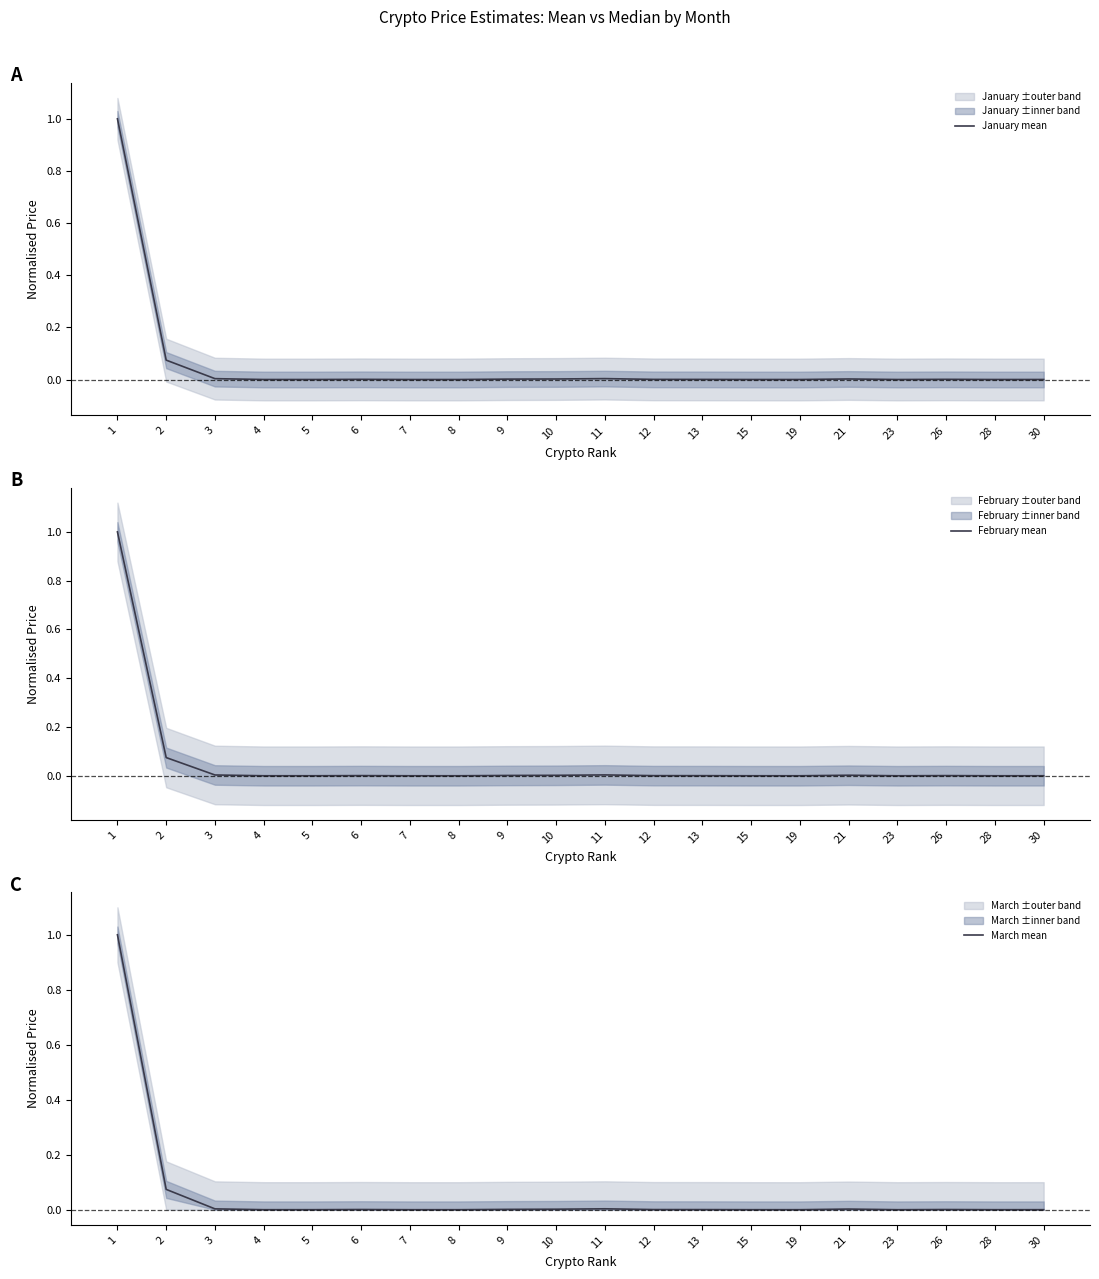

Reading left to right, what are all the values shown in this chart?

January mean: 1=1.0	2=0.1	3=0.0	4=0.0	5=0.0	6=0.0	7=0.0	8=0.0	9=0.0	10=0.0	11=0.0	12=0.0	13=0.0	15=0.0	19=0.0	21=0.0	23=0.0	26=0.0	28=0.0	30=0.0
February mean: 1=1.0	2=0.1	3=0.0	4=0.0	5=0.0	6=0.0	7=0.0	8=0.0	9=0.0	10=0.0	11=0.0	12=0.0	13=0.0	15=0.0	19=0.0	21=0.0	23=0.0	26=0.0	28=0.0	30=0.0
March mean: 1=1.0	2=0.1	3=0.0	4=0.0	5=0.0	6=0.0	7=0.0	8=0.0	9=0.0	10=0.0	11=0.0	12=0.0	13=0.0	15=0.0	19=0.0	21=0.0	23=0.0	26=0.0	28=0.0	30=0.0